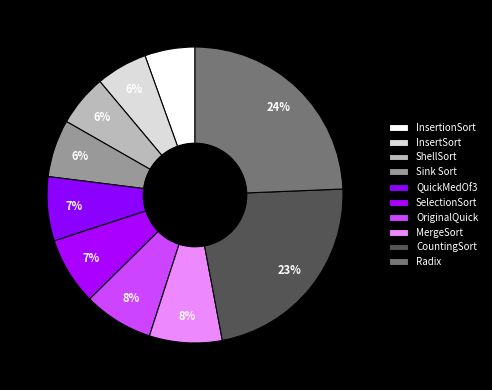

The ShellSort slice represents 1% of the pie. True or false?

False